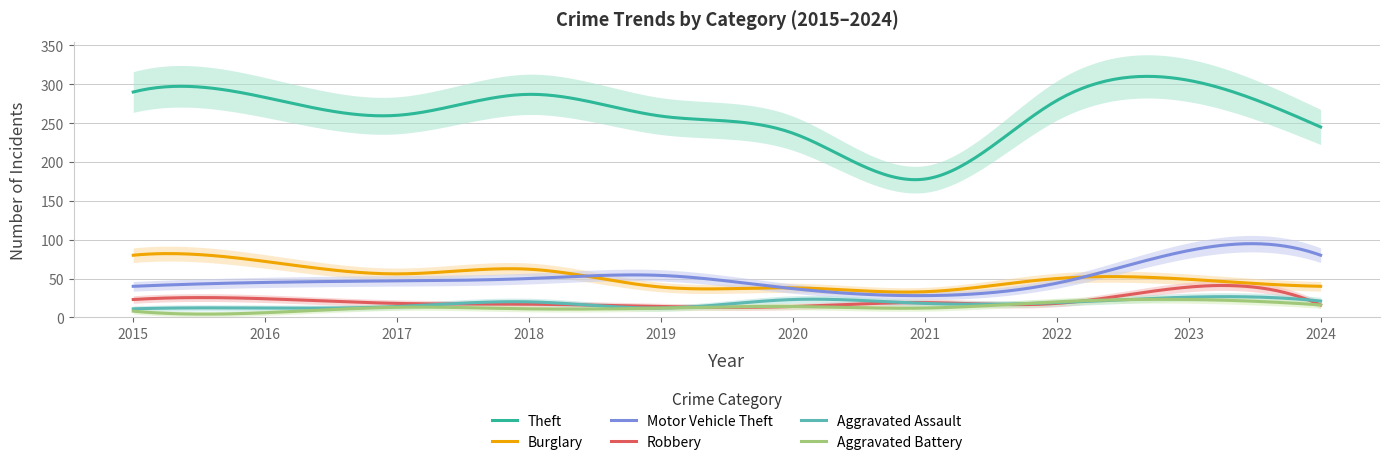

What are all the series names shown in the legend?

Theft, Burglary, Motor Vehicle Theft, Robbery, Aggravated Assault, Aggravated Battery